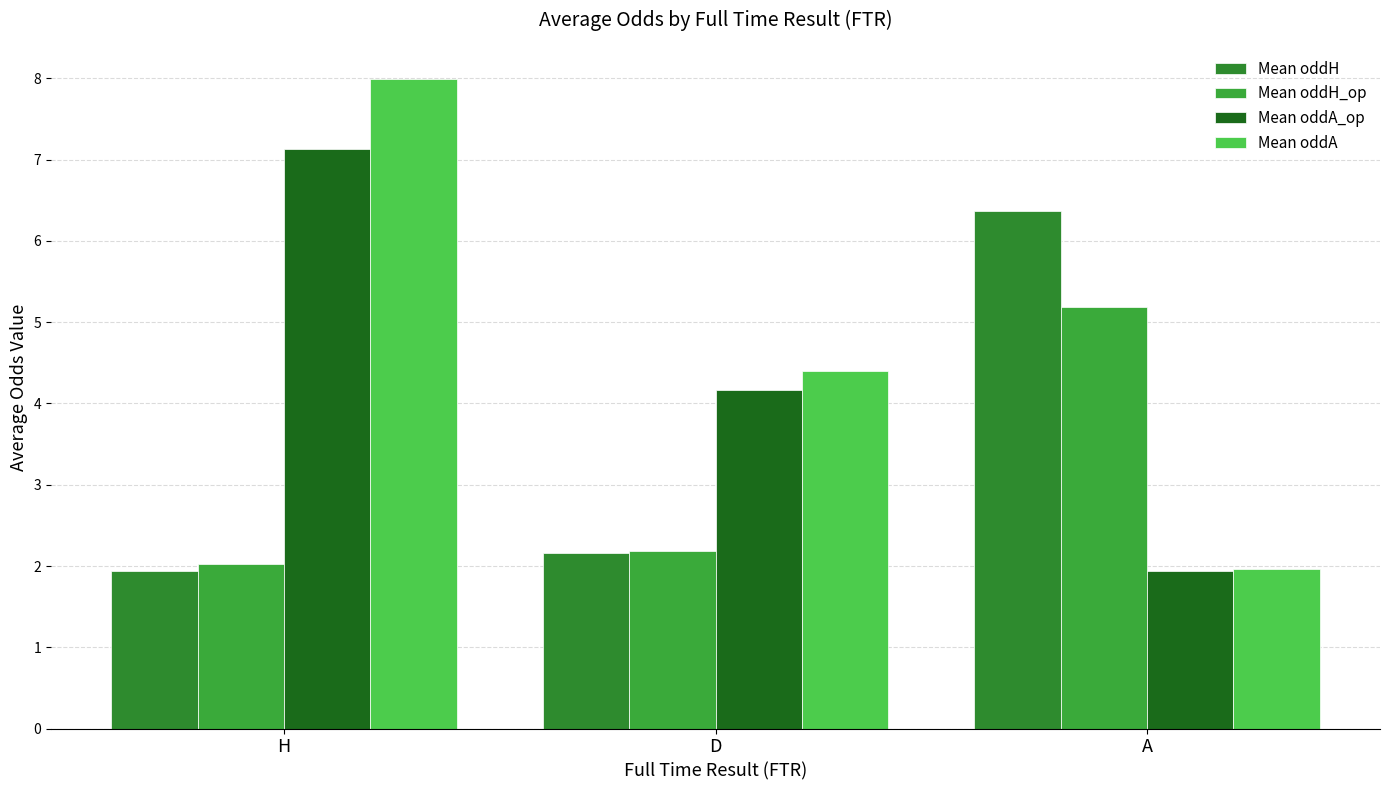

Which series has the largest range (max minus min)?

Mean oddA